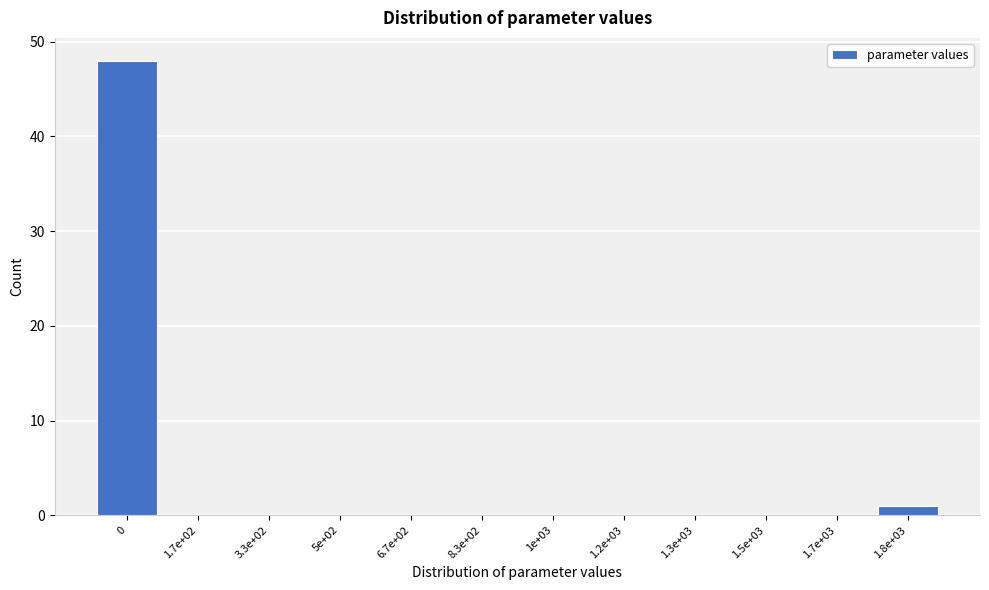

Reading left to right, extract all data points from this chart.

0=48	1.7e+02=0	3.3e+02=0	5e+02=0	6.7e+02=0	8.3e+02=0	1e+03=0	1.2e+03=0	1.3e+03=0	1.5e+03=0	1.7e+03=0	1.8e+03=1